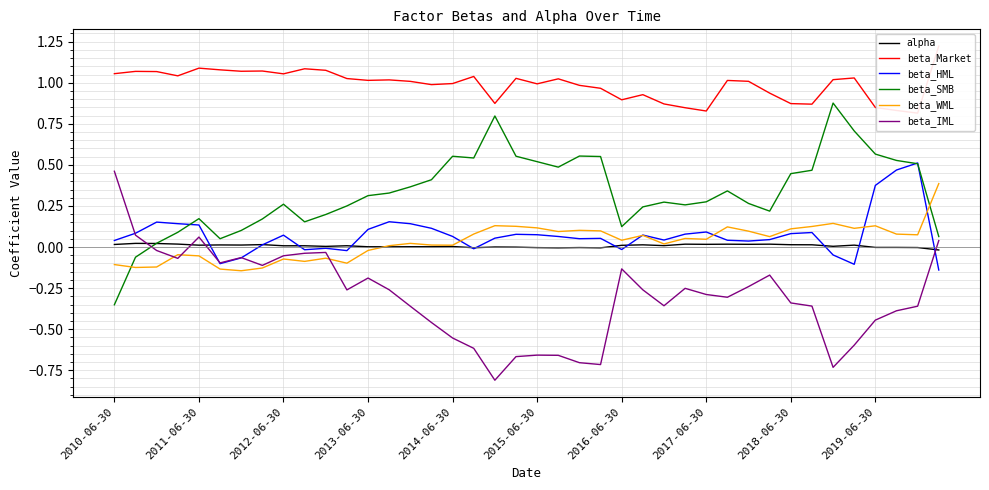

The value of beta_WML at 2018-06-30 is 0.1. True or false?

True